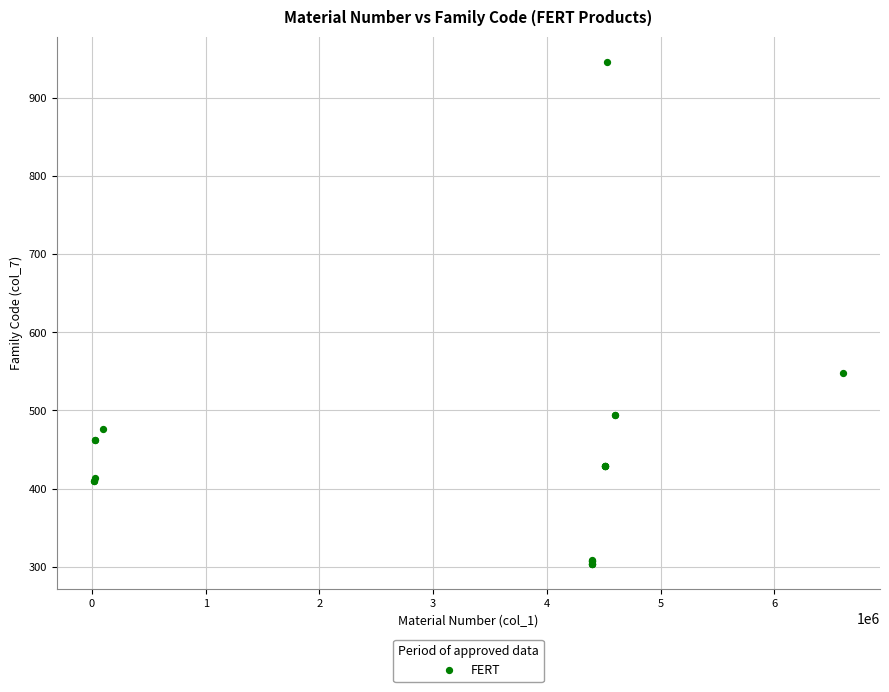

What Y value in the scatter plot is closest to 625?

548